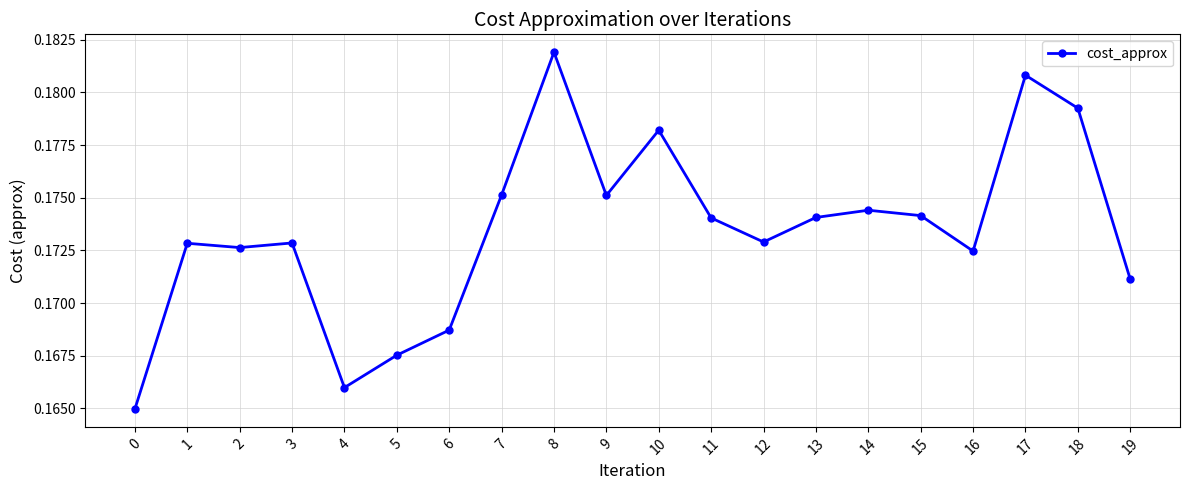

Is it true that the value at 4 is 0.3?

False